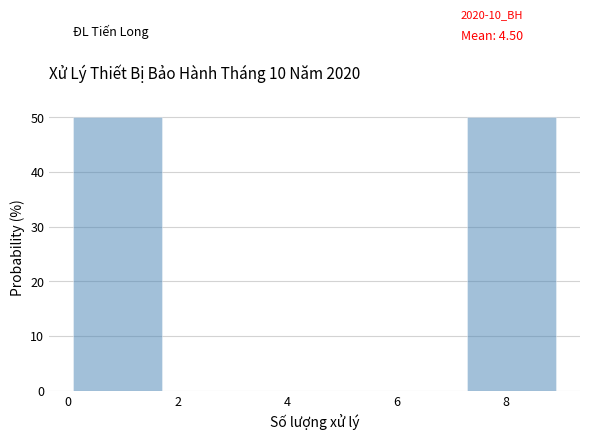

Reading left to right, list every bar in this chart as the range it spans on the x-axis followed by its height. The values are not printed on the chart, so give them approximately, as read against the axis.

0.0 to 1.8: 50
1.8 to 3.6: 0
3.6 to 5.4: 0
5.4 to 7.2: 0
7.2 to 9.0: 50